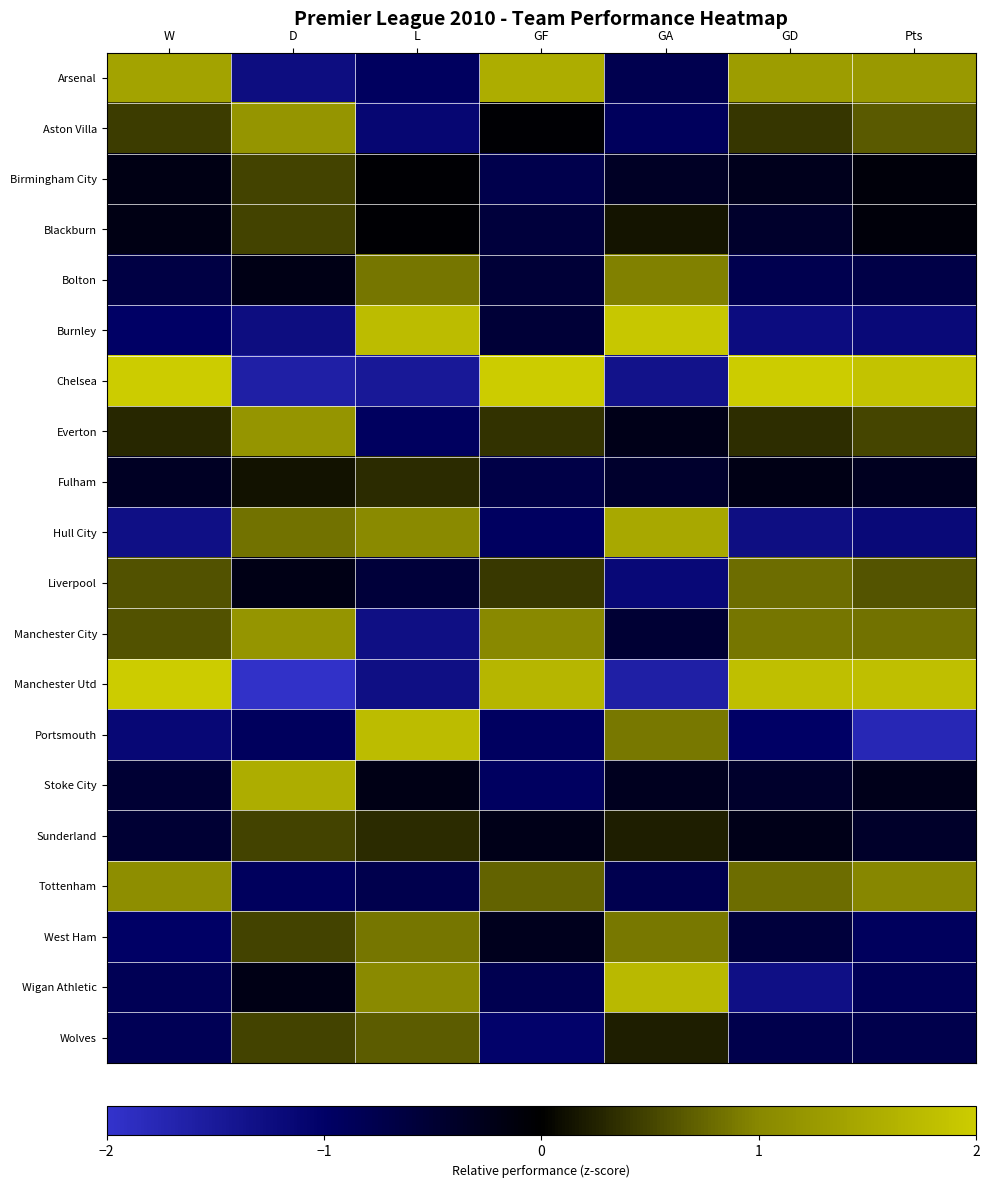

Reading left to right, transcribe all the data shown in this chart.

Arsenal: W=1.4	D=-1.3	L=-0.9	GF=1.5	GA=-0.8	GD=1.3	Pts=1.3
Aston Villa: W=0.4	D=1.2	L=-1.1	GF=-0.0	GA=-0.9	GD=0.4	Pts=0.7
Birmingham City: W=-0.2	D=0.5	L=-0.0	GF=-0.7	GA=-0.4	GD=-0.3	Pts=-0.1
Blackburn: W=-0.2	D=0.5	L=-0.0	GF=-0.6	GA=0.2	GD=-0.4	Pts=-0.1
Bolton: W=-0.7	D=-0.2	L=0.9	GF=-0.5	GA=0.9	GD=-0.8	Pts=-0.7
Burnley: W=-1.0	D=-1.3	L=1.8	GF=-0.5	GA=1.9	GD=-1.2	Pts=-1.2
Chelsea: W=2.0	D=-1.6	L=-1.5	GF=2.5	GA=-1.4	GD=2.2	Pts=1.9
Everton: W=0.3	D=1.2	L=-0.9	GF=0.4	GA=-0.2	GD=0.3	Pts=0.5
Fulham: W=-0.4	D=0.1	L=0.3	GF=-0.7	GA=-0.4	GD=-0.2	Pts=-0.3
Hull City: W=-1.3	D=0.8	L=1.0	GF=-0.9	GA=1.5	GD=-1.3	Pts=-1.2
Liverpool: W=0.6	D=-0.2	L=-0.6	GF=0.4	GA=-1.2	GD=0.8	Pts=0.6
Manchester City: W=0.6	D=1.2	L=-1.3	GF=1.0	GA=-0.5	GD=0.9	Pts=0.8
Manchester Utd: W=2.0	D=-2.0	L=-1.3	GF=1.7	GA=-1.6	GD=1.8	Pts=1.8
Portsmouth: W=-1.1	D=-0.9	L=1.8	GF=-0.9	GA=0.9	GD=-1.0	Pts=-1.8
Stoke City: W=-0.5	D=1.5	L=-0.2	GF=-0.9	GA=-0.3	GD=-0.4	Pts=-0.3
Sunderland: W=-0.5	D=0.5	L=0.3	GF=-0.2	GA=0.2	GD=-0.2	Pts=-0.4
Tottenham: W=1.1	D=-0.9	L=-0.8	GF=0.7	GA=-0.8	GD=0.8	Pts=1.0
West Ham: W=-1.0	D=0.5	L=0.9	GF=-0.3	GA=0.9	GD=-0.6	Pts=-0.9
Wigan Athletic: W=-0.8	D=-0.2	L=1.0	GF=-0.8	GA=1.7	GD=-1.3	Pts=-0.9
Wolves: W=-0.8	D=0.5	L=0.7	GF=-1.0	GA=0.2	GD=-0.7	Pts=-0.7